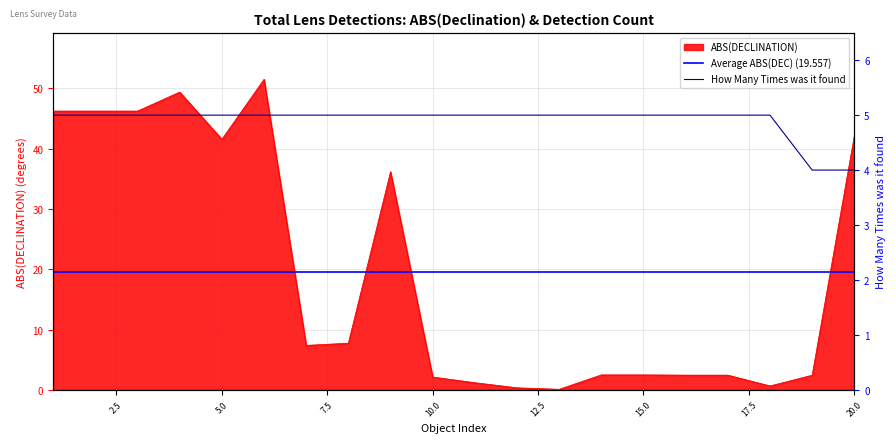

Does the chart have visible grid lines?

Yes